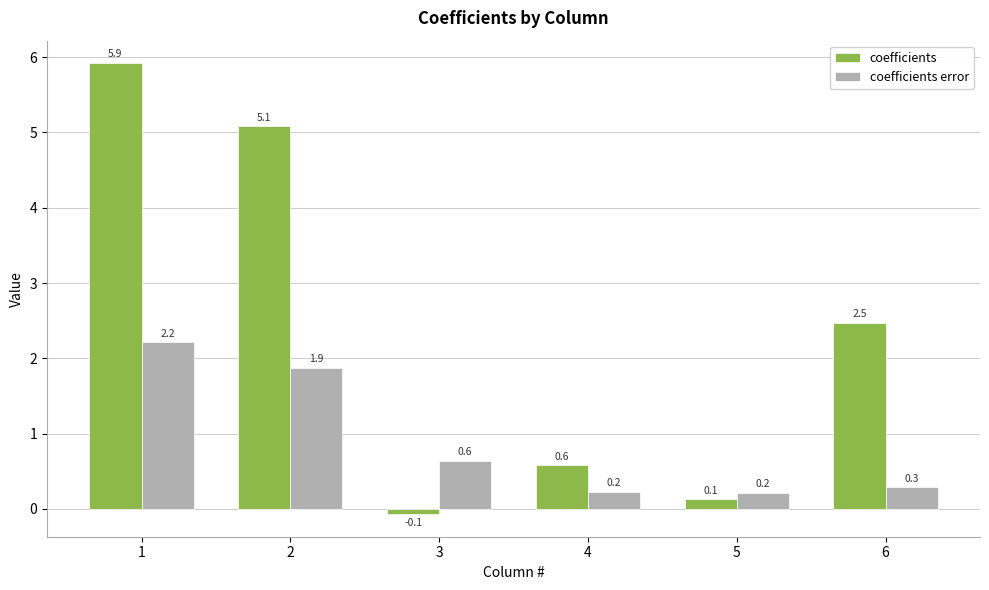

Rank the series at 3 from lowest to highest value.

coefficients, coefficients error